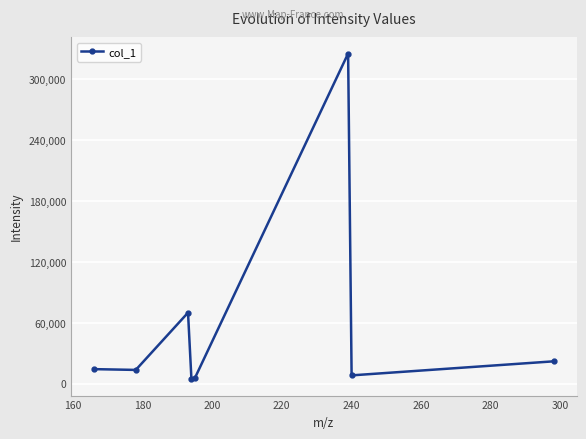

What is the value of the 1st point from the left?

14277.6